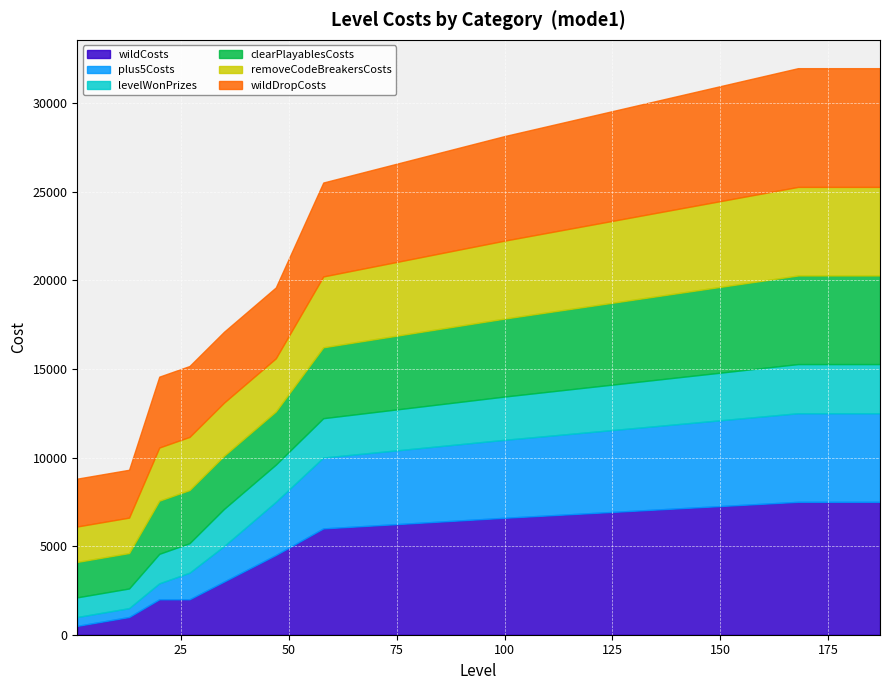

Reading left to right, extract all data points from this chart.

wildCosts: 500	1000	2000	2000	3000	4500	6000	6600	7500	7500
plus5Costs: 500	500	900	1500	2000	3000	4000	4400	5000	5000
levelWonPrizes: 1110	1110	1665	1665	2100	2100	2221	2442	2775	2775
clearPlayablesCosts: 2000	2000	3000	3000	3000	3000	4000	4400	5000	5000
removeCodeBreakersCosts: 2000	2000	3000	3000	3000	3000	4000	4400	5000	5000
wildDropCosts: 2700	2700	4000	4000	4000	4000	5300	5900	6700	6700